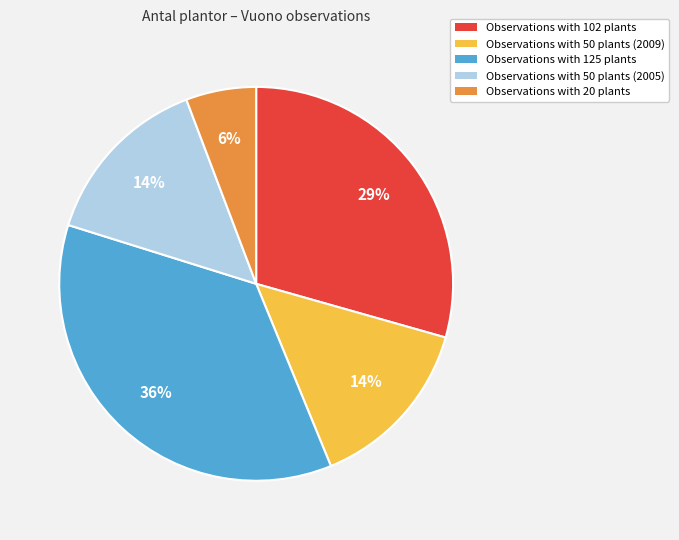

Combined, do Observations with 20 plants and Observations with 50 plants (2005) account for over 50%?

No